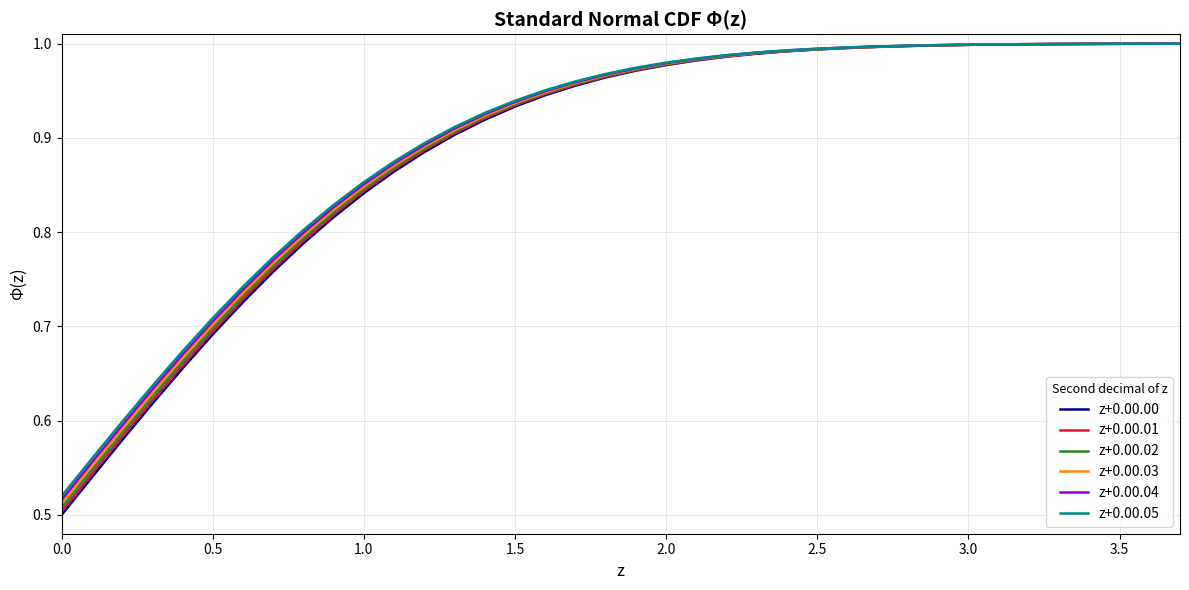

Does the chart have visible grid lines?

Yes